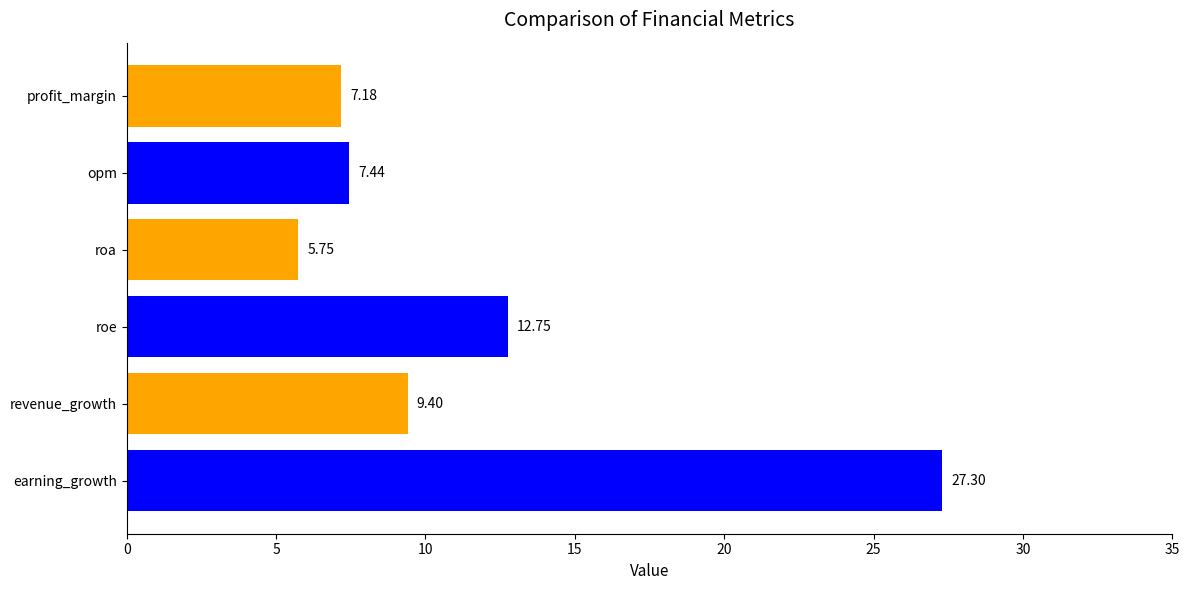

What is the ratio of the value at earning_growth to the value at profit_margin?

3.8